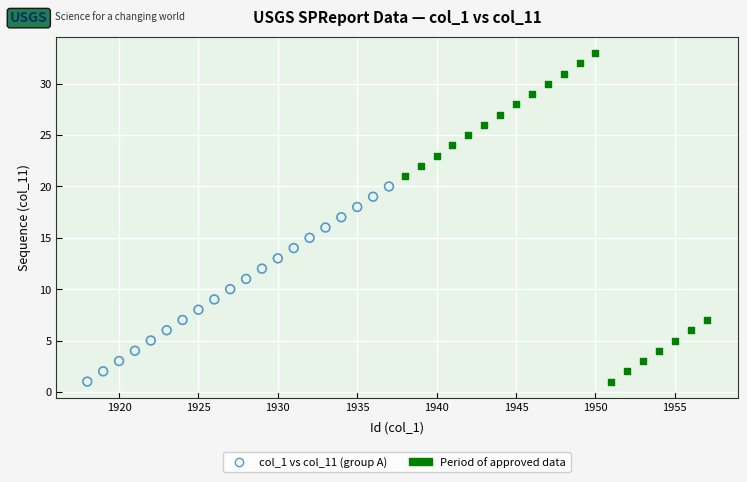

Which series has the widest spread of Y values?

Period of approved data